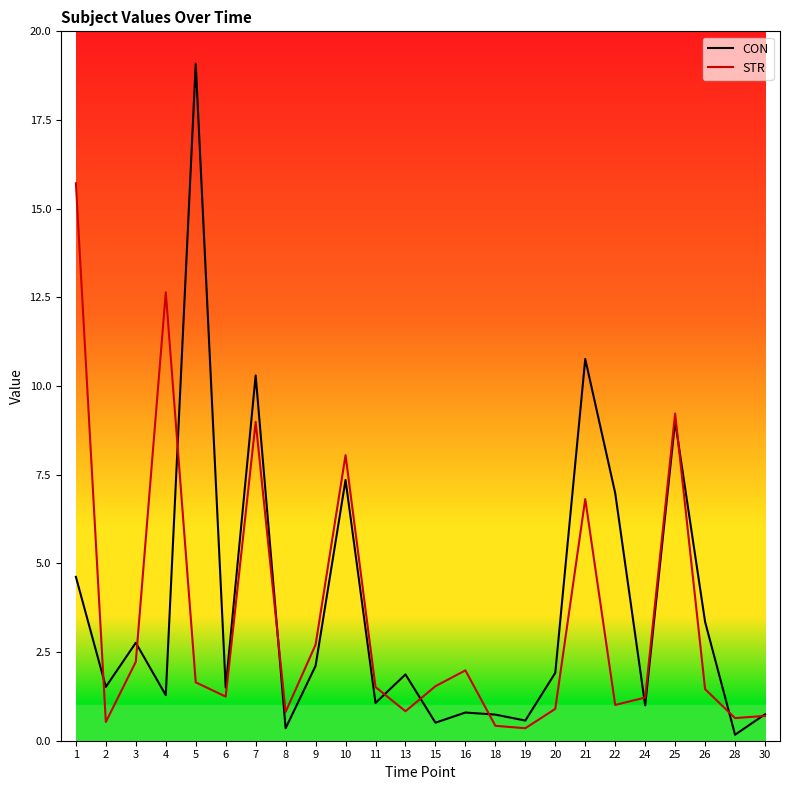

What is the minimum value shown in the chart?

0.2